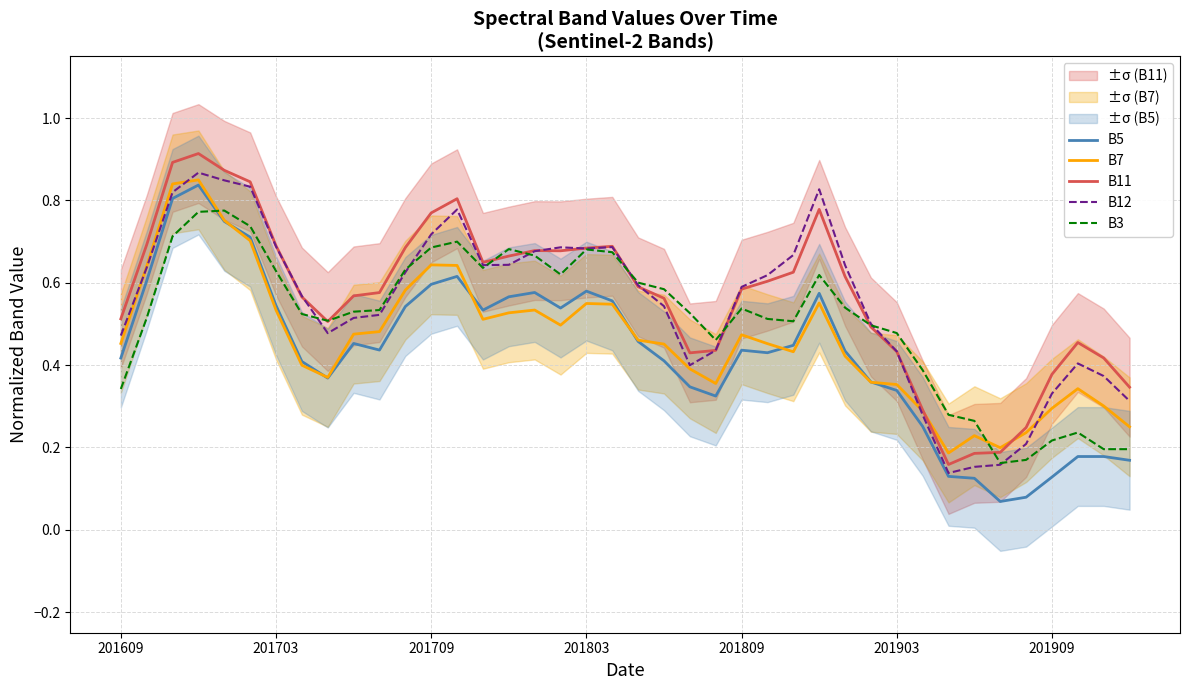

What is the difference between the highest and lowest values at 23?

0.1